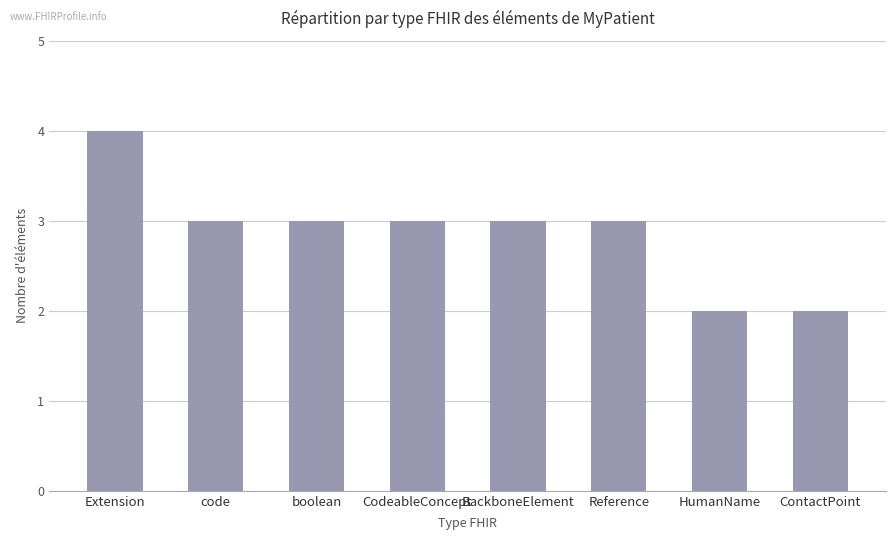

What is the label of the 3rd bar from the left?

boolean